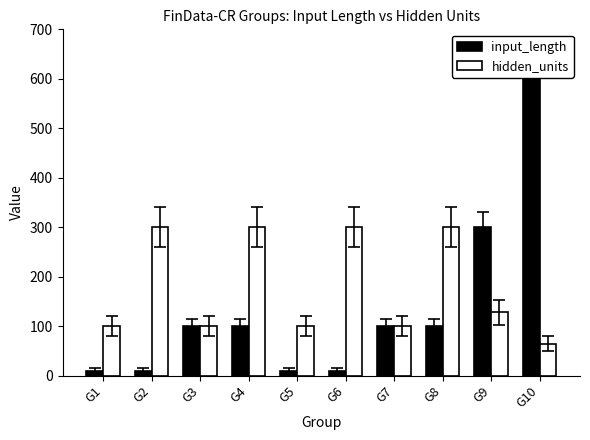

Which series changed the most between G5 and G8?

hidden_units